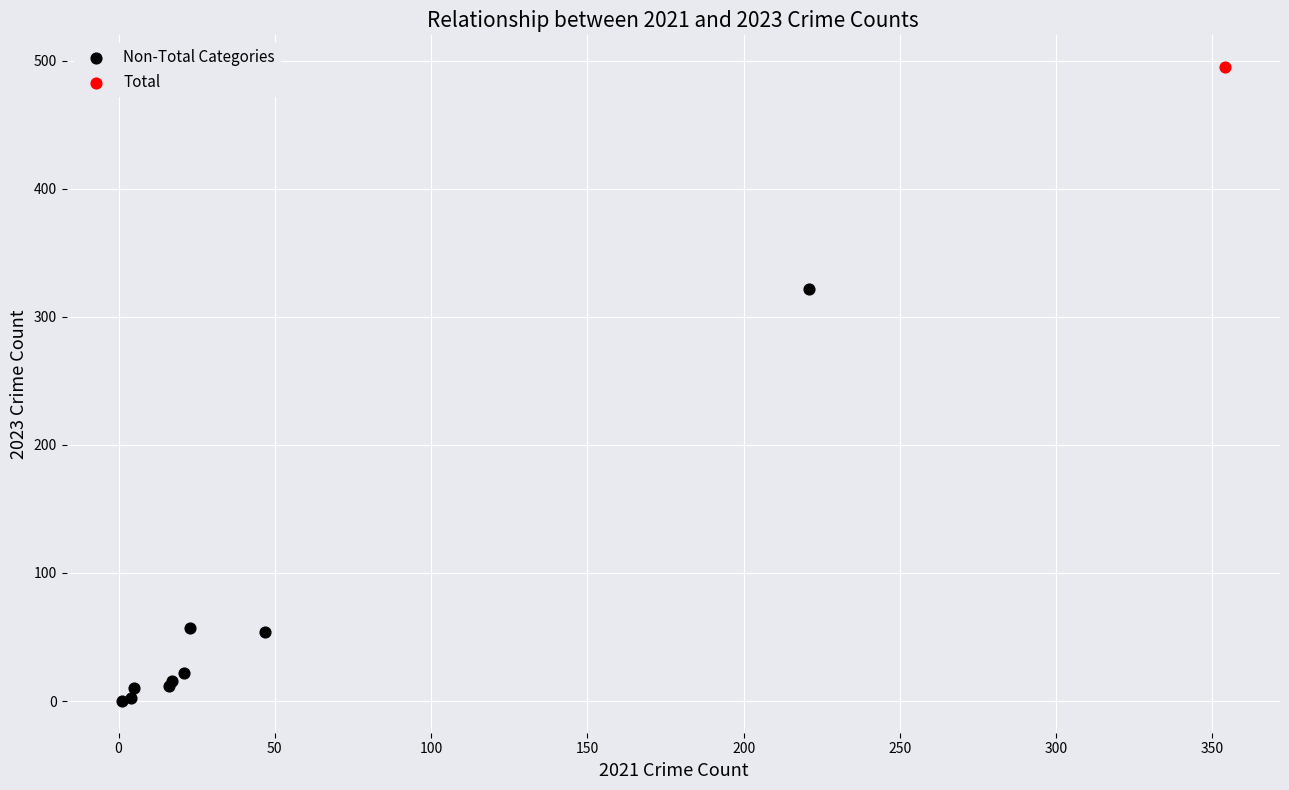

What are all the series names shown in the legend?

Non-Total Categories, Total